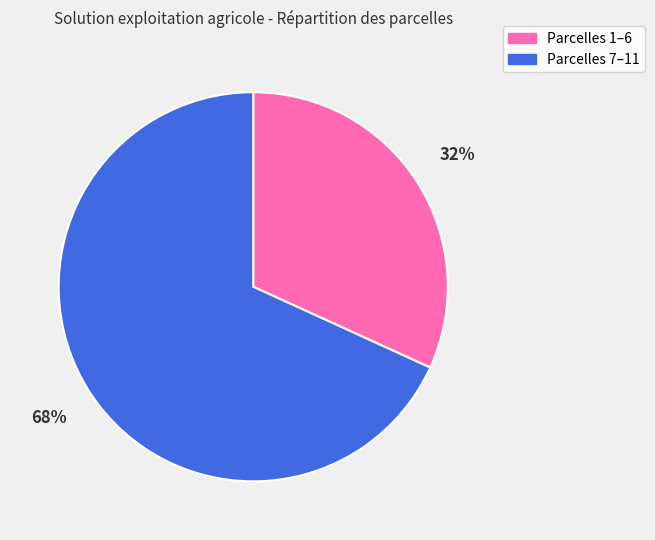

Which category has the smallest portion of the pie?

Parcelles 1–6